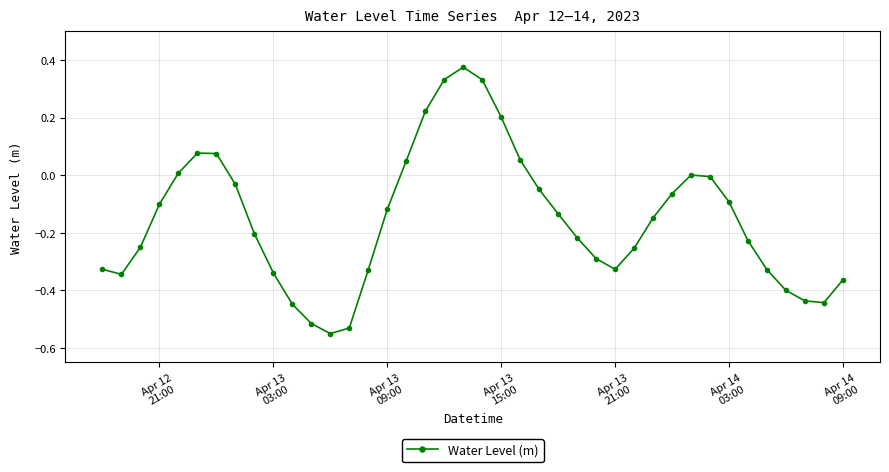

How many interior local peaks (higher than both neighbors) does the data have?

3